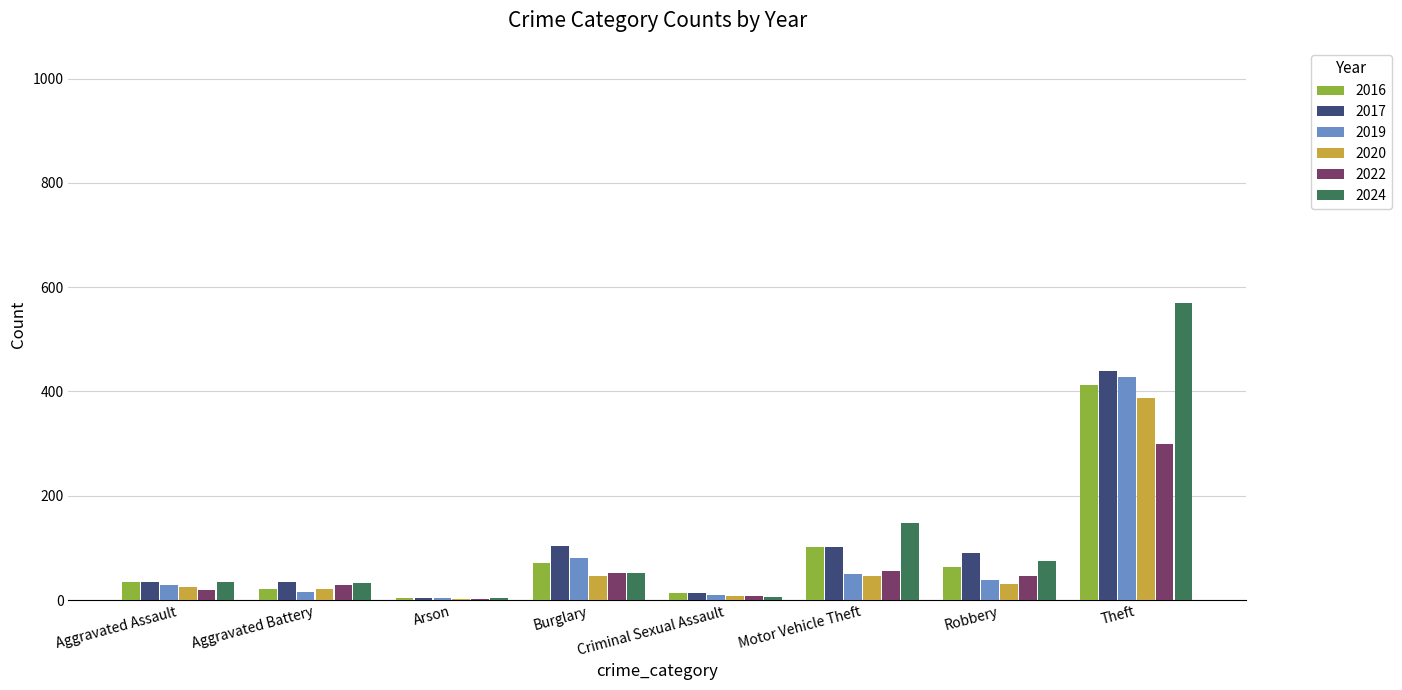

What is the approximate value of 2024 at Robbery?

75